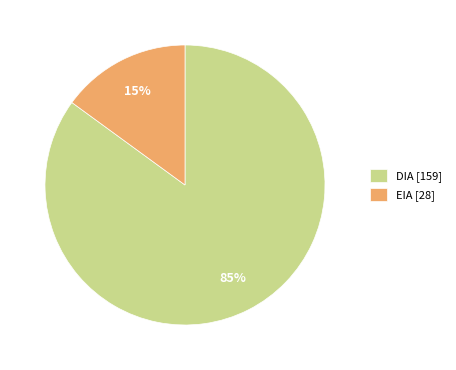

How many segments does this pie chart have?

2